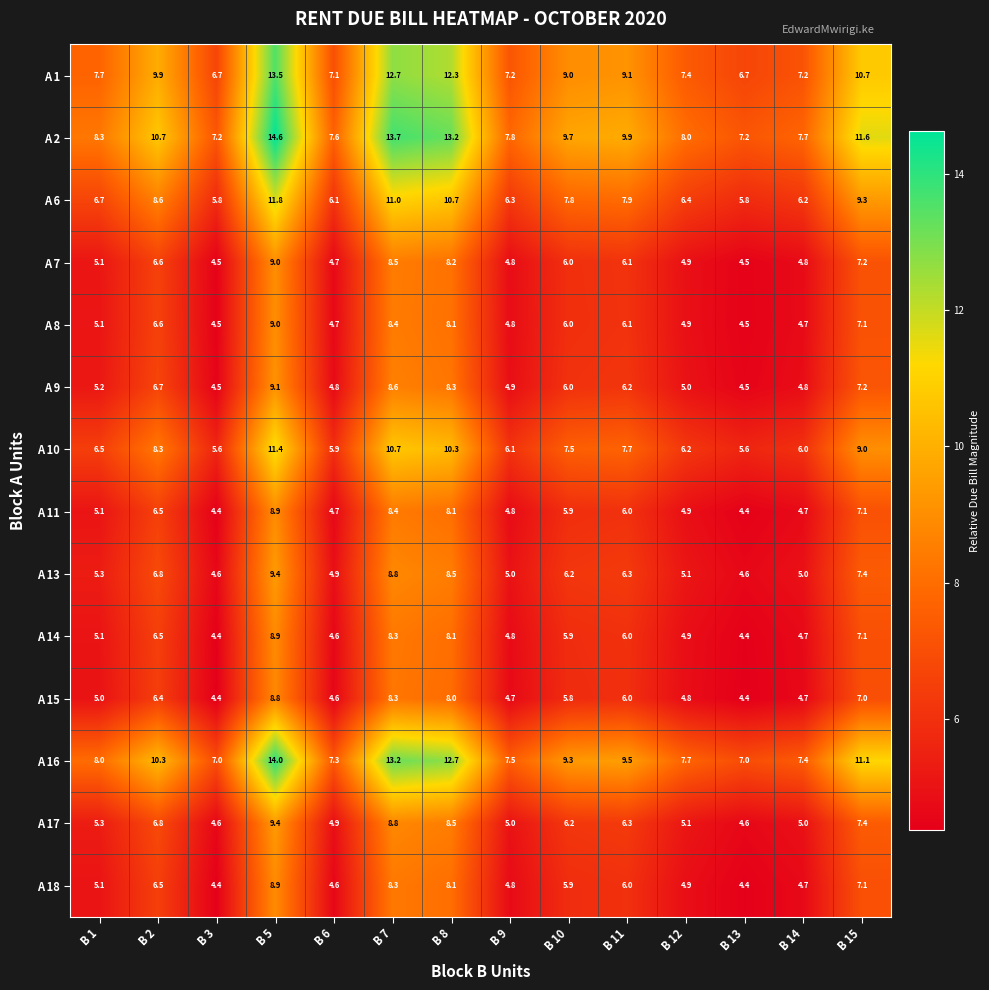

What is the smallest value displayed?

4.4